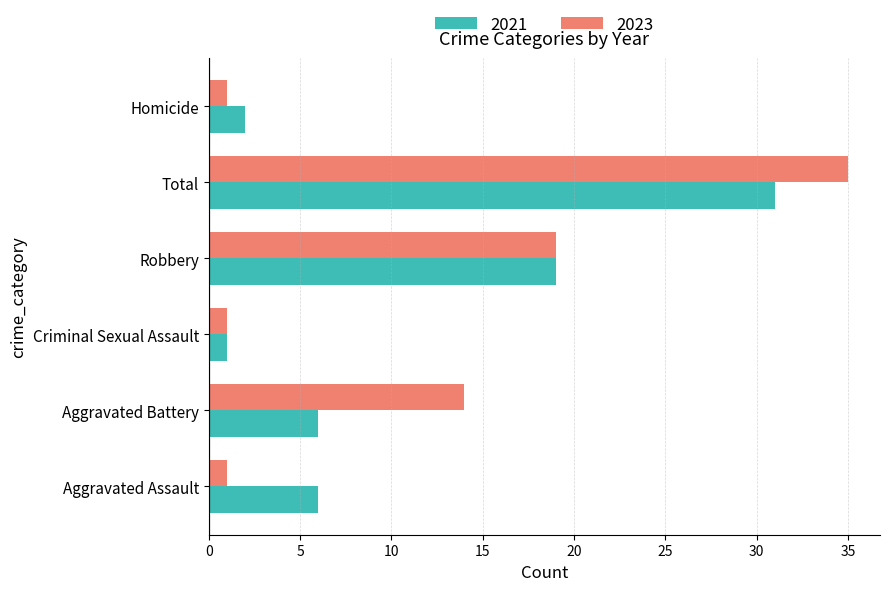

At Total, list the series in order from smallest to largest.

2021, 2023